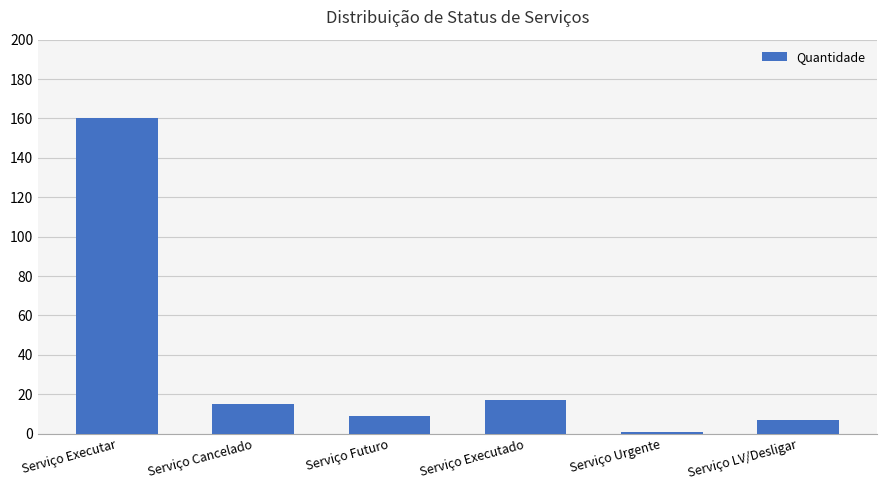

Between Serviço LV/Desligar and Serviço Executado, which is larger?

Serviço Executado